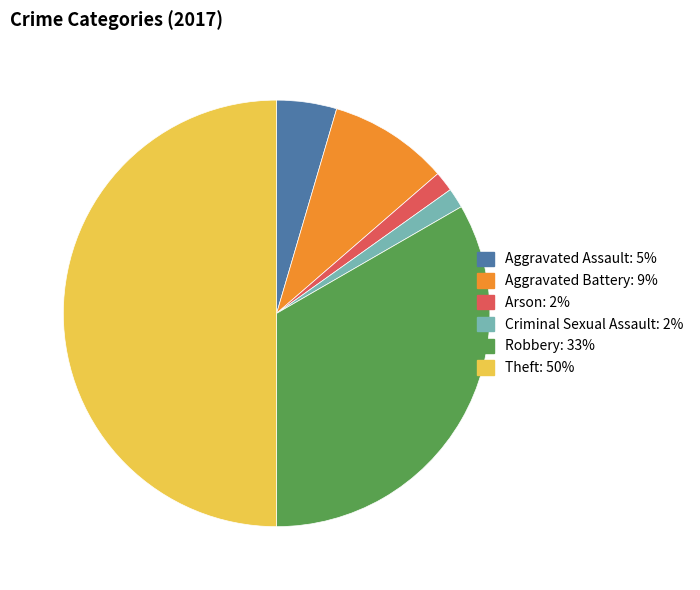

Which category has the biggest portion of the pie?

Theft